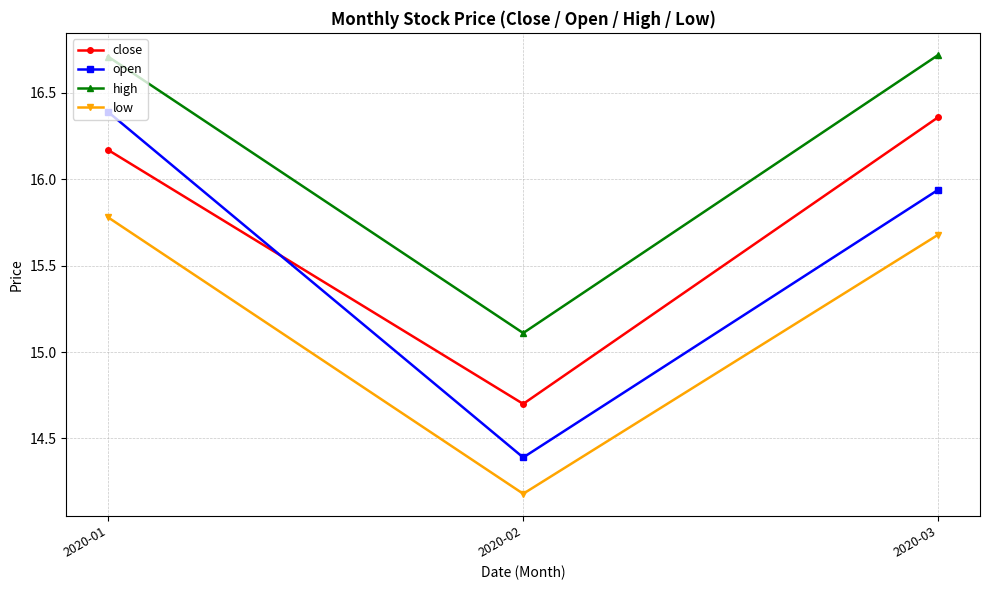

List the series in order of their overall mean, lowest first.

low, open, close, high